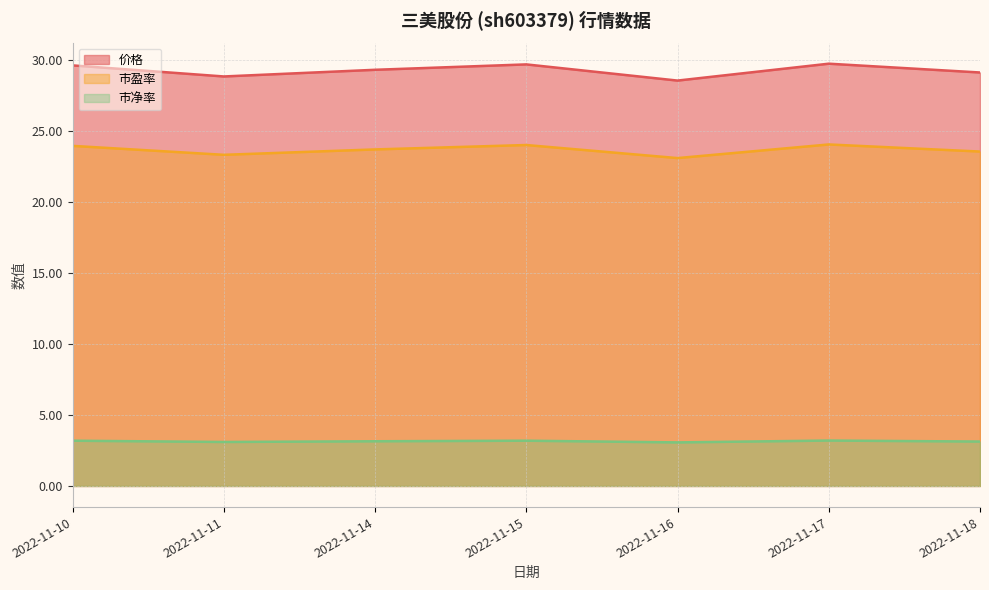

Rank the series by their maximum value, from highest to lowest.

价格, 市盈率, 市净率